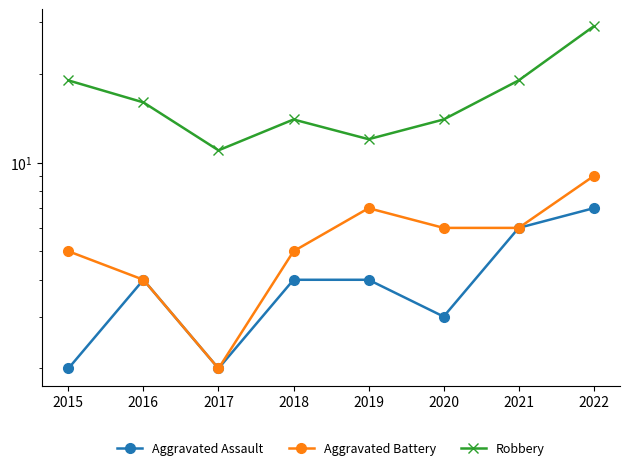

The value of Robbery at 2019 is 17. True or false?

False